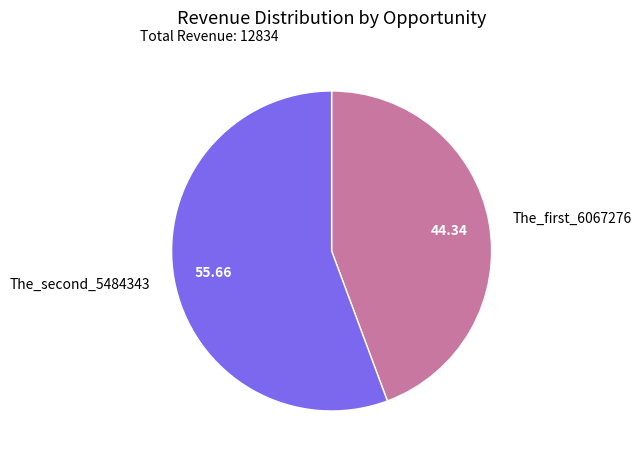

Do The_first_6067276 and The_second_5484343 together represent more than half of the pie?

Yes